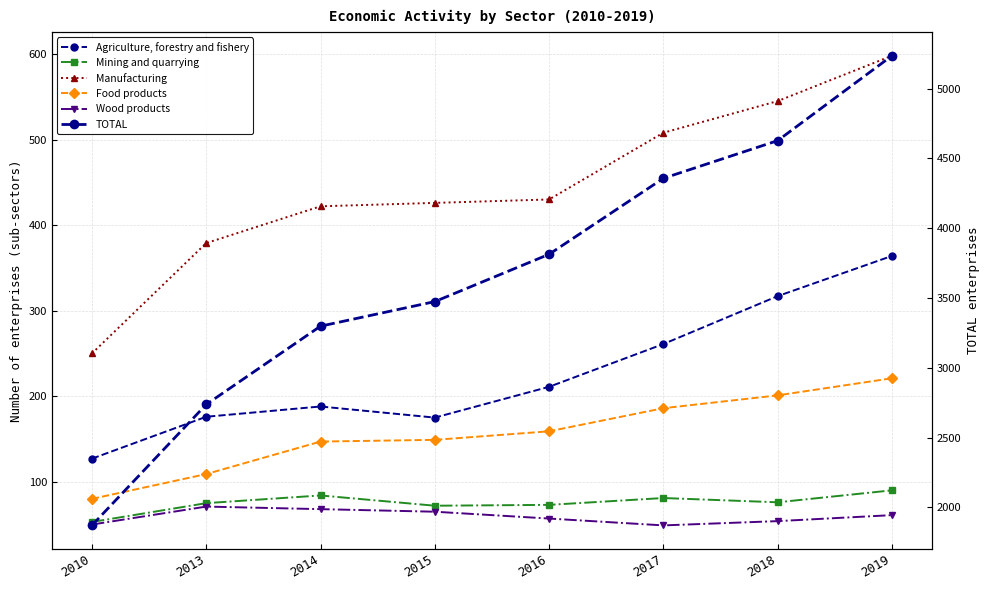

What is the value of the Wood products point at the 2nd from the left?

71